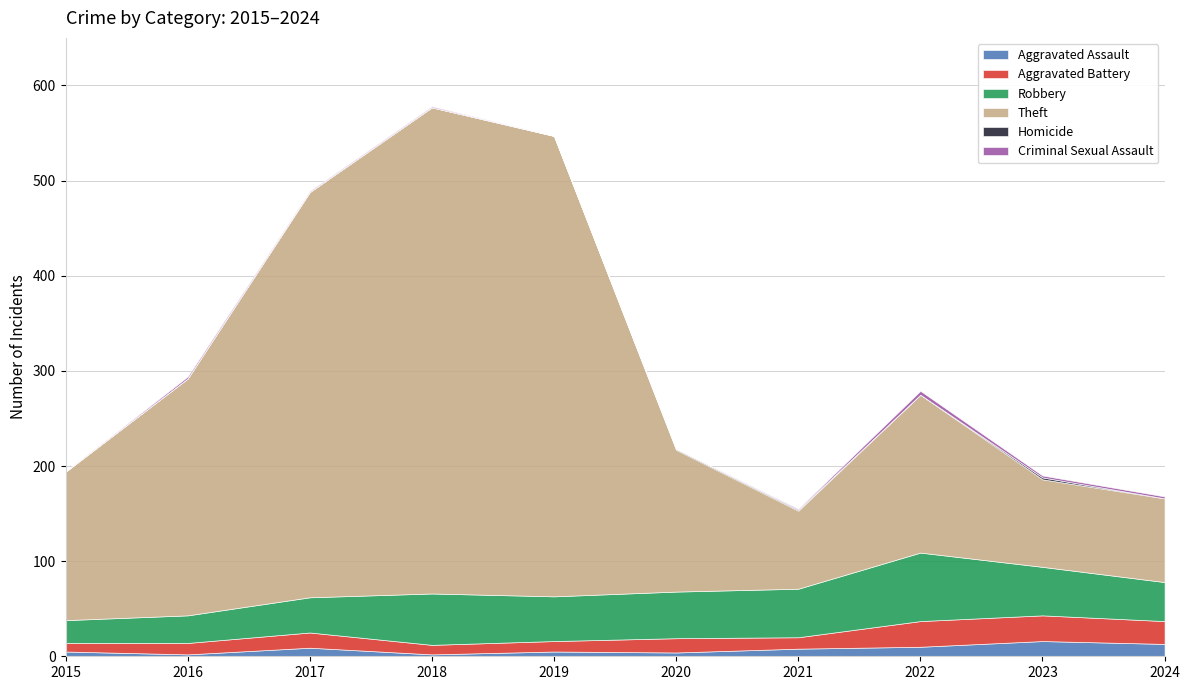

At which category does the chart reach its minimum across all series?

2015